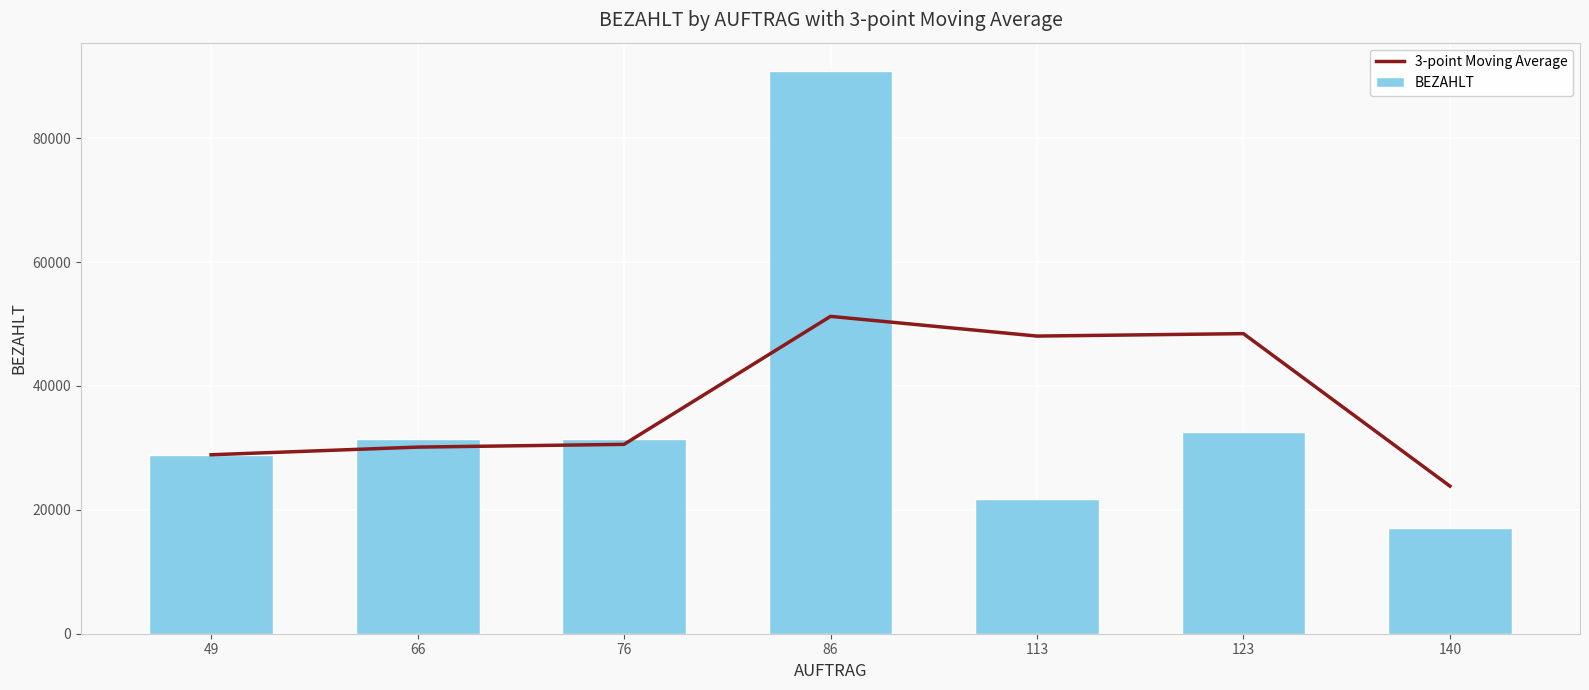

How many values in the BEZAHLT series exceed 31364?

4